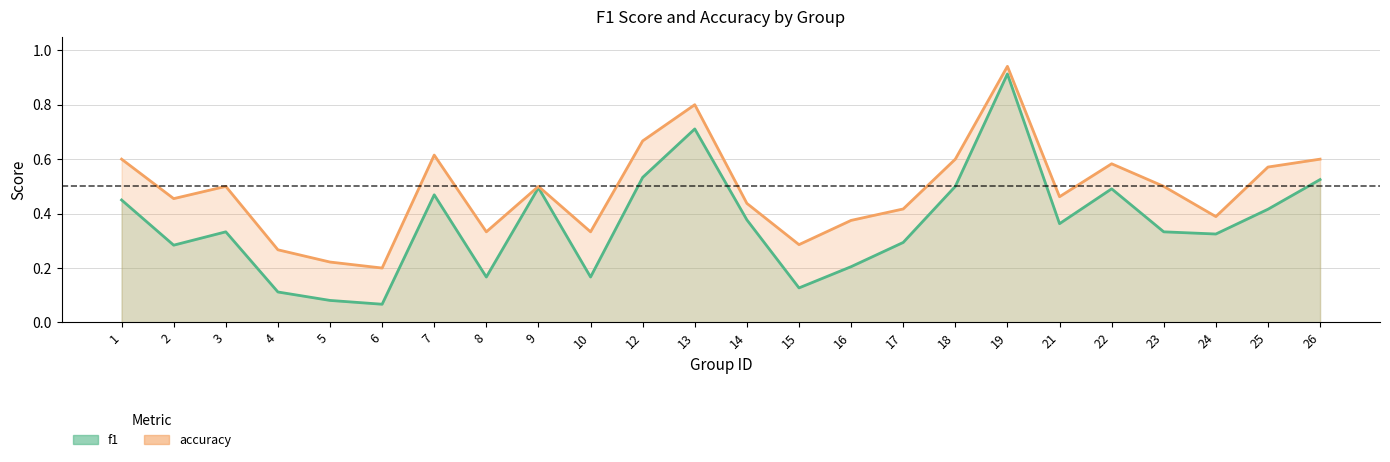

Is it true that f1 equals 0.8 at 26?

False